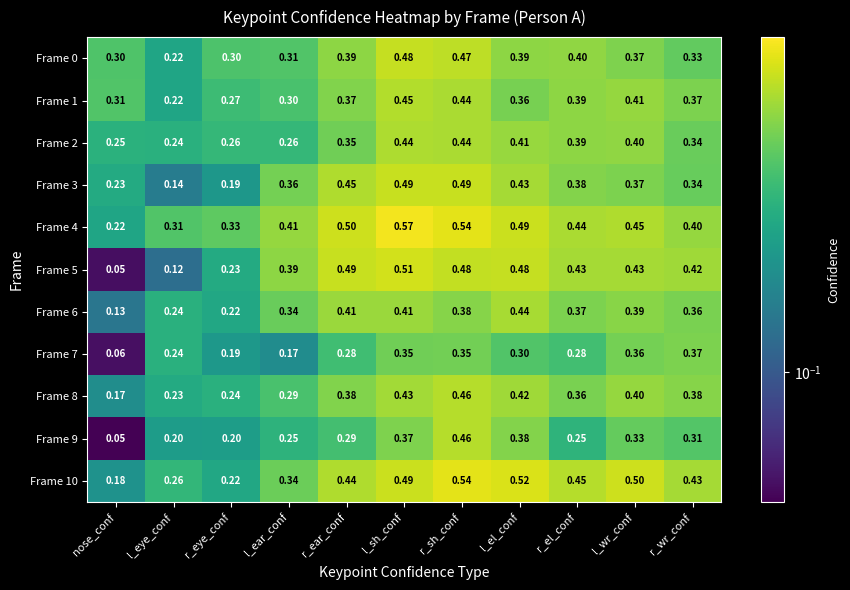

At which category is the sum across all series the highest?

r_sh_conf